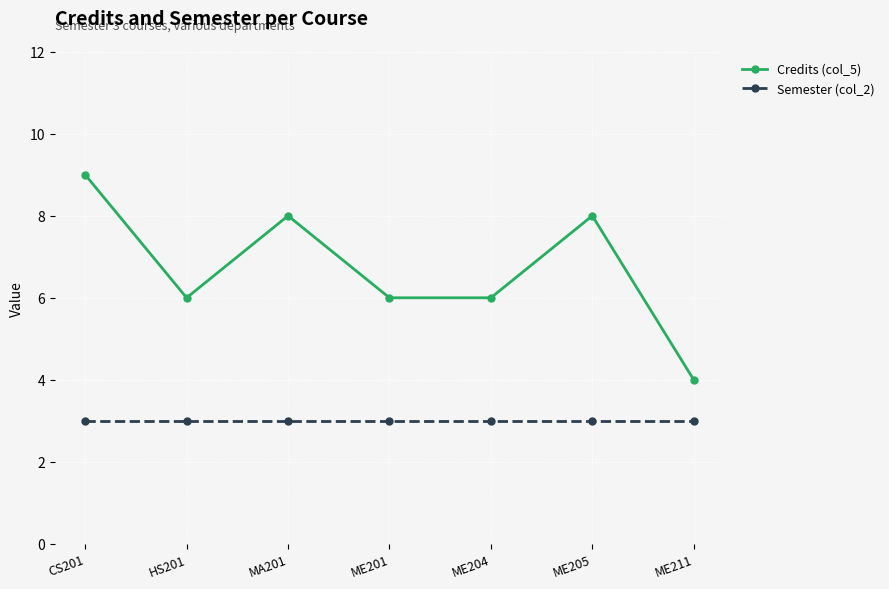

True or false: Semester (col_2) has a value of 3 at CS201.

True